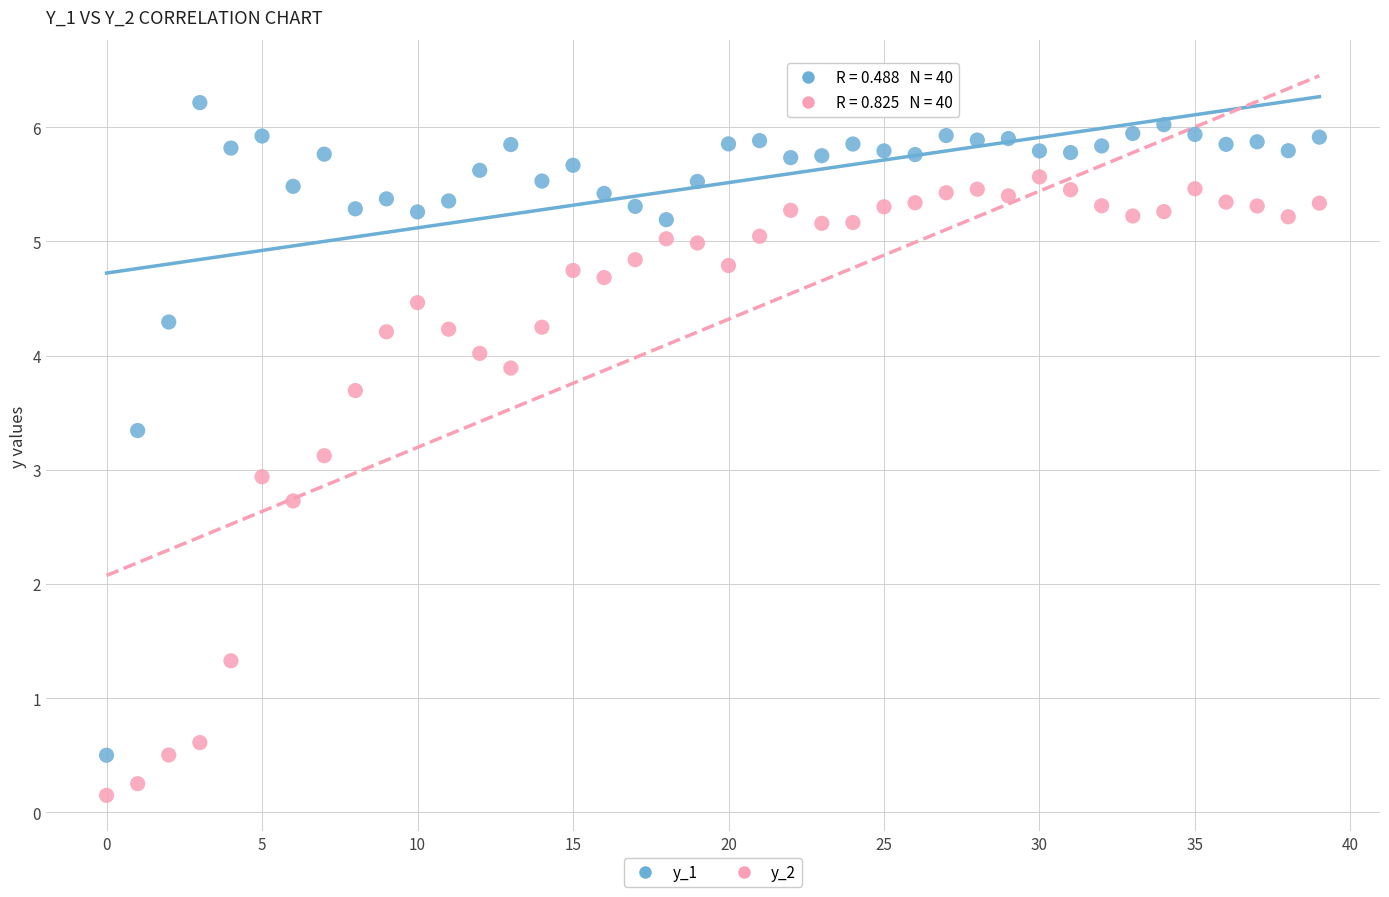

Which series reaches the maximum Y coordinate?

y_1